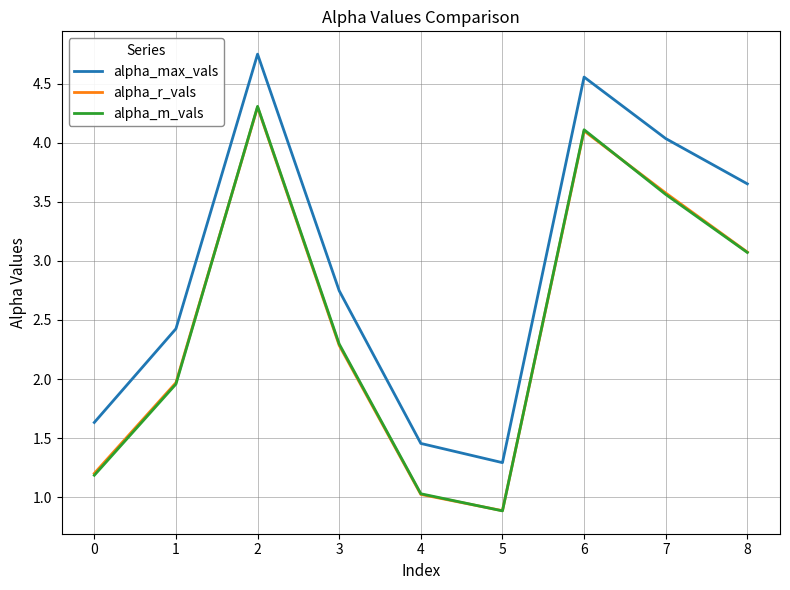

Is this an area chart (filled region under the line)?

No